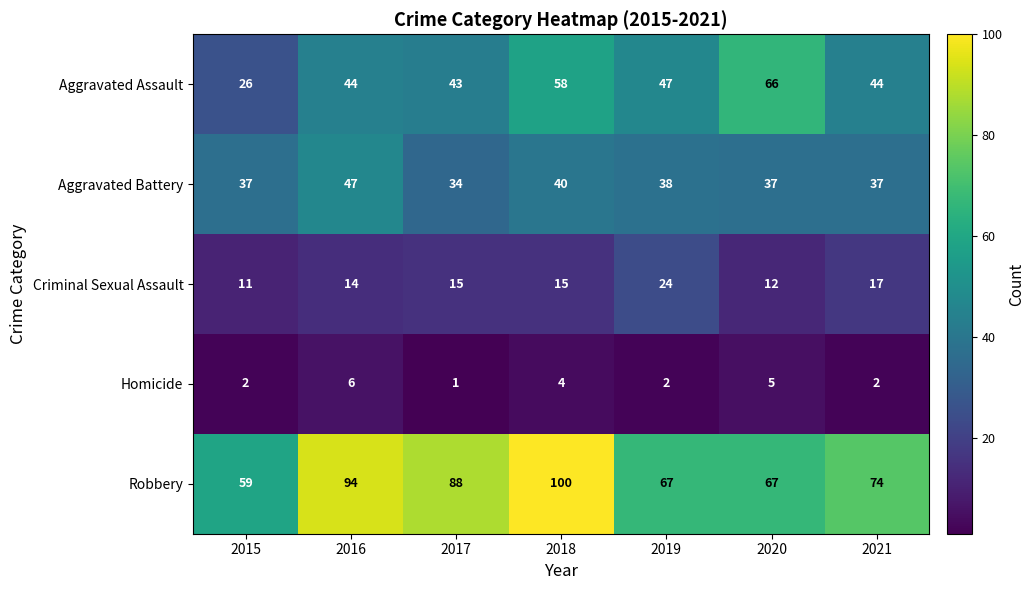

The value of Aggravated Assault at 2016 is 62. True or false?

False